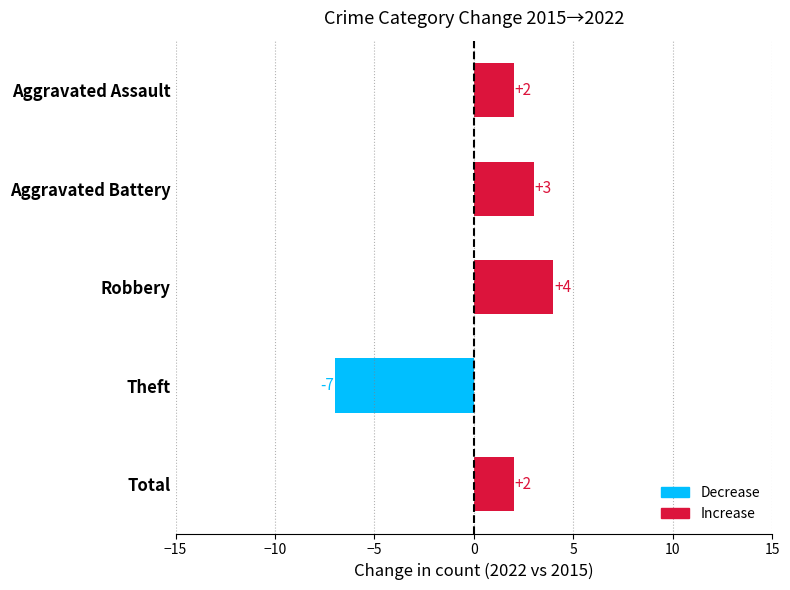

The chart shows a value of 5 at Aggravated Battery. True or false?

False